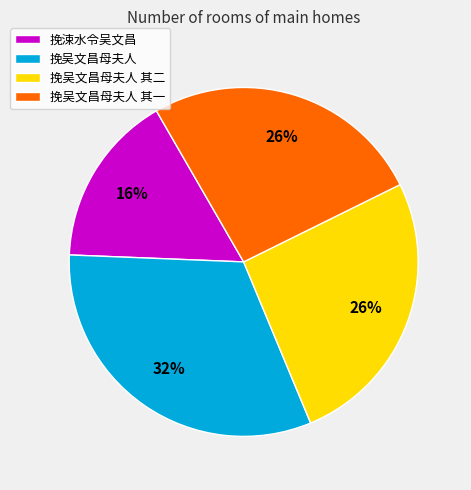

Is there a majority slice in this chart?

No